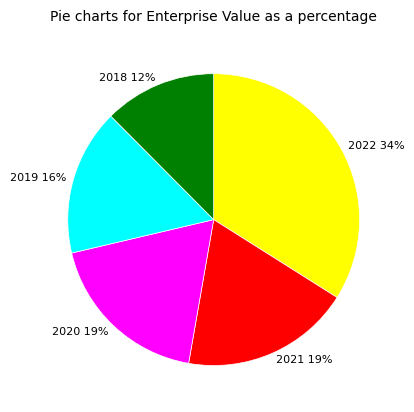

Do 2018 and 2019 together represent more than half of the pie?

No